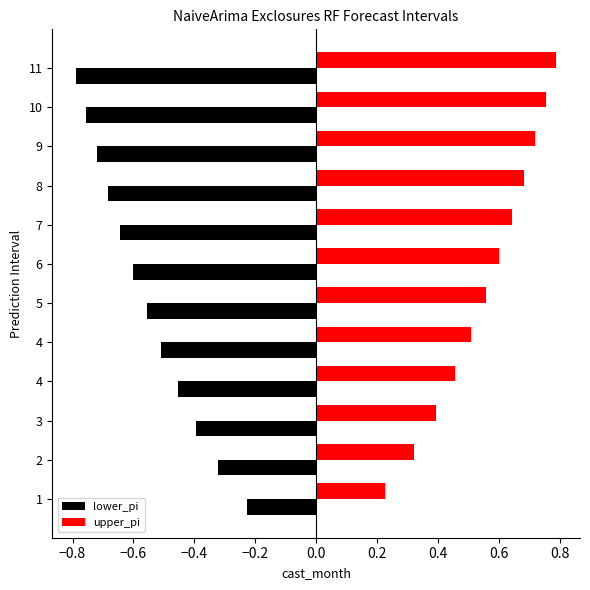

Which series has the largest total across all categories?

upper_pi